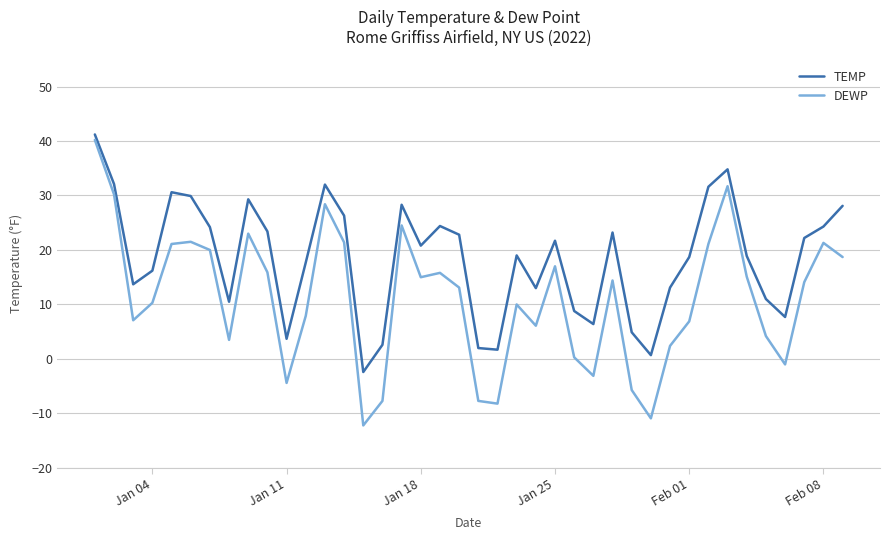

What is the difference between the maximum and minimum values in the TEMP series?

43.6